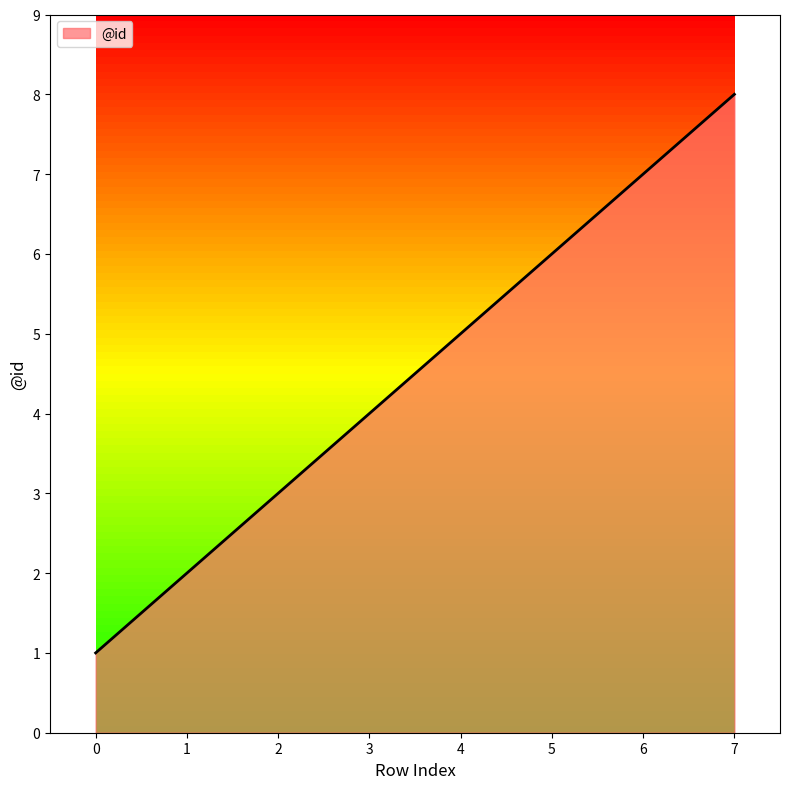

What is the maximum value shown in the chart?

8